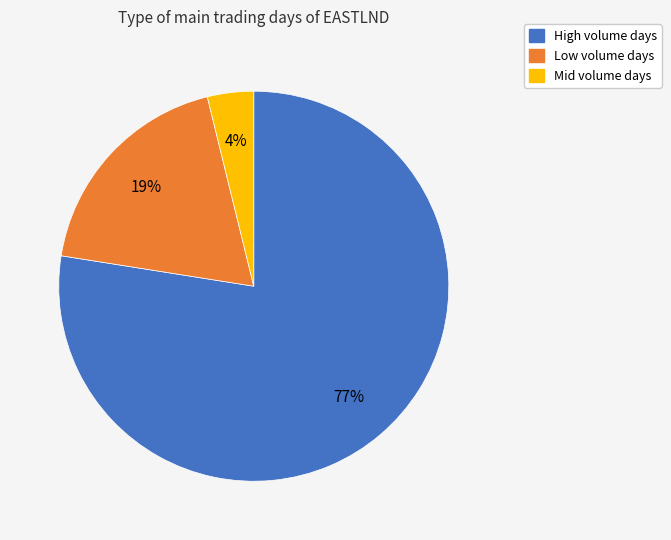

Is there any slice that represents more than half of the pie?

Yes